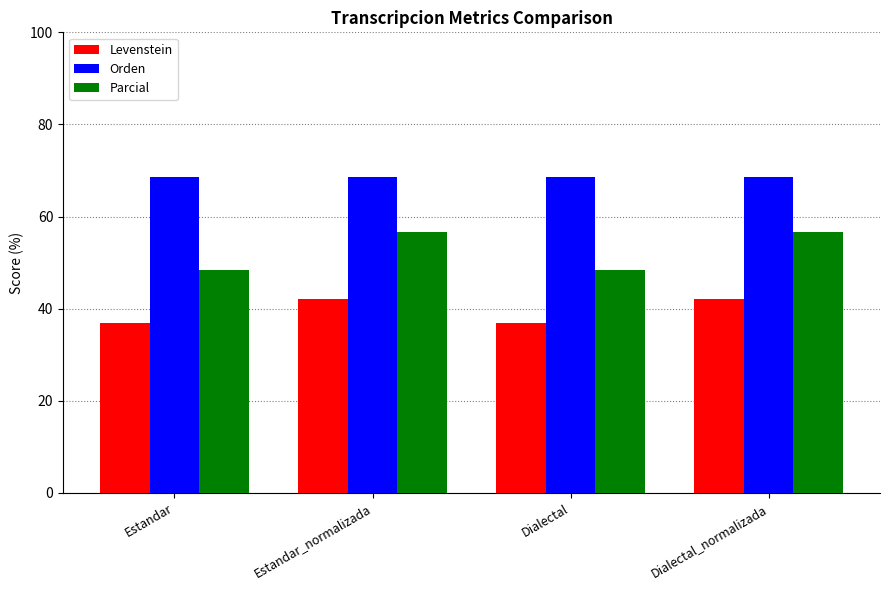

What is the average value of the Levenstein series?

39.5